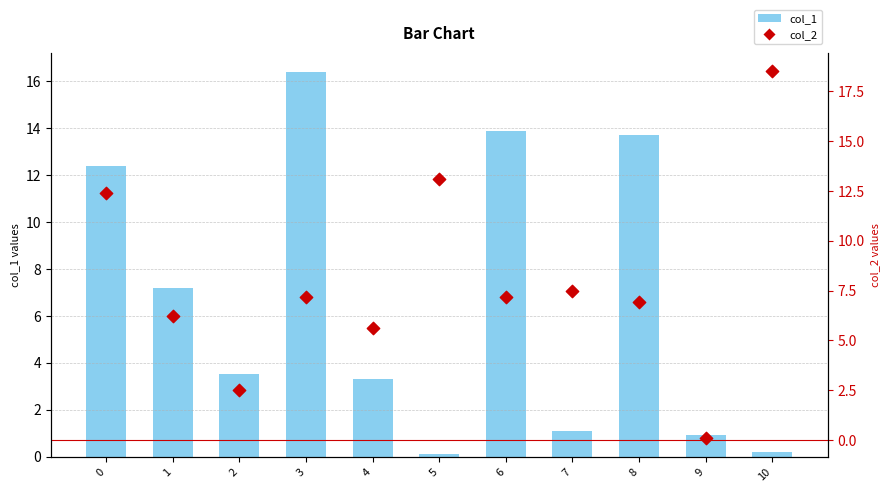

Which series contains the lowest Y value?

col_1